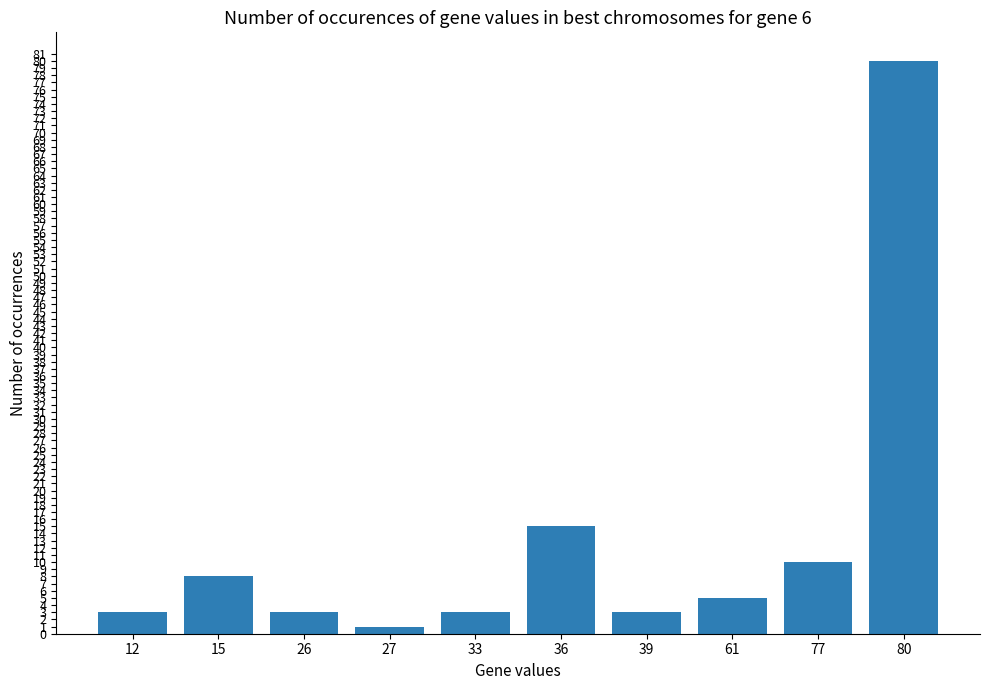

What is the difference between the maximum and minimum values?

79